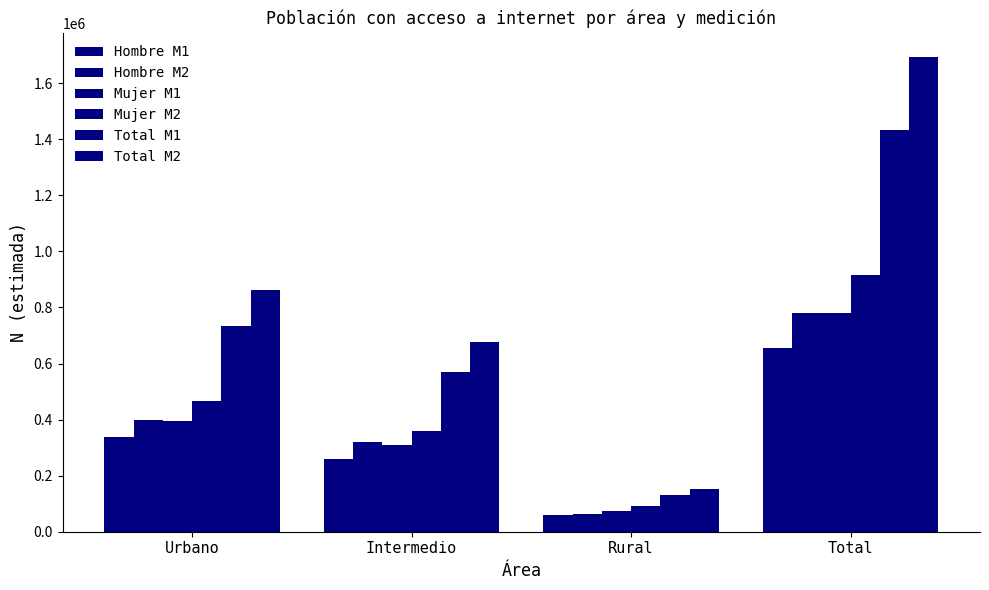

How many series are shown in this chart?

6